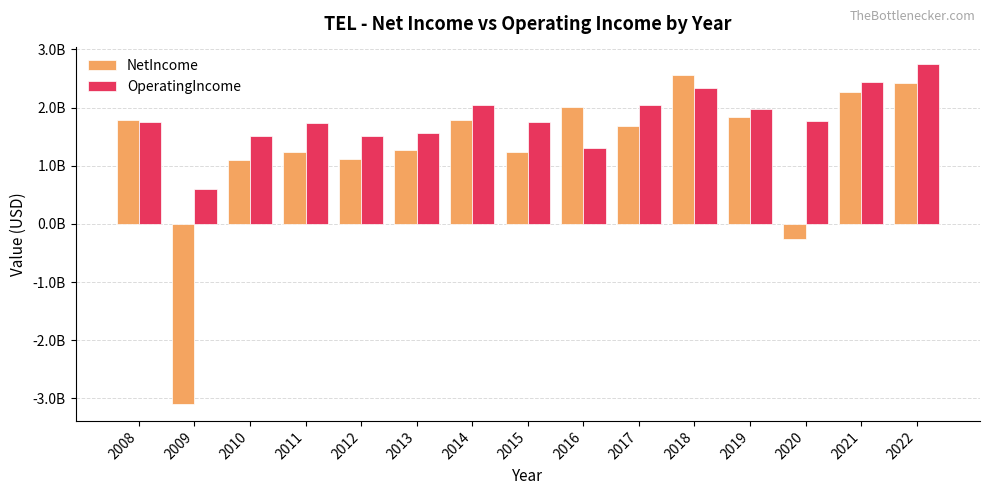

What are all the series names shown in the legend?

NetIncome, OperatingIncome